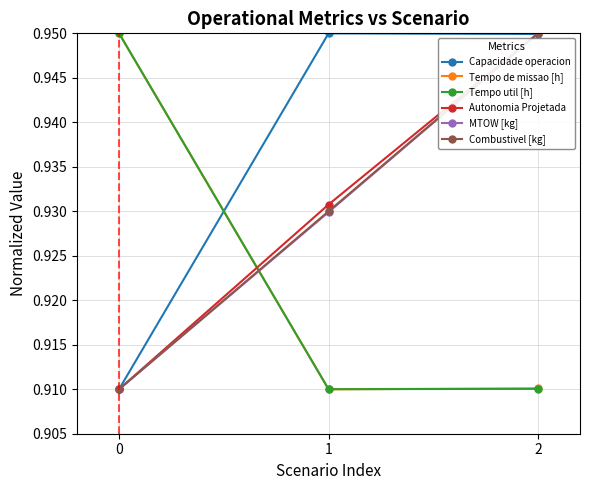

What is the total value across all series at 0?

5.5